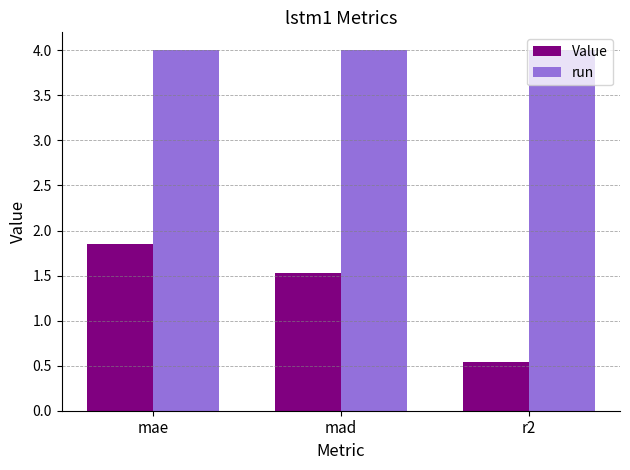

Count the number of categories in the chart.

3